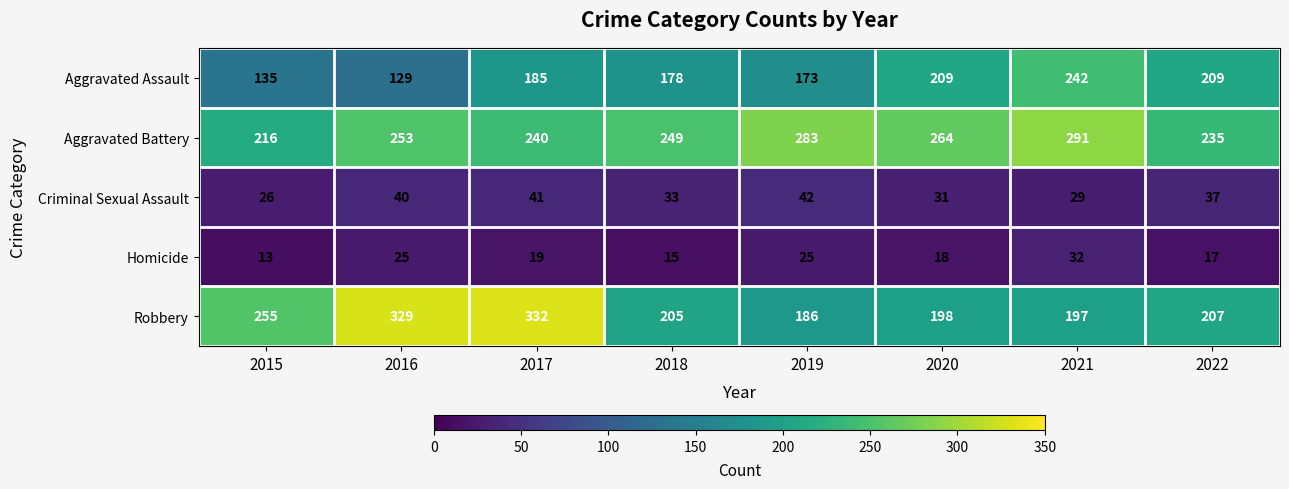

Read the Homicide value at 2020, to the nearest 5.

20